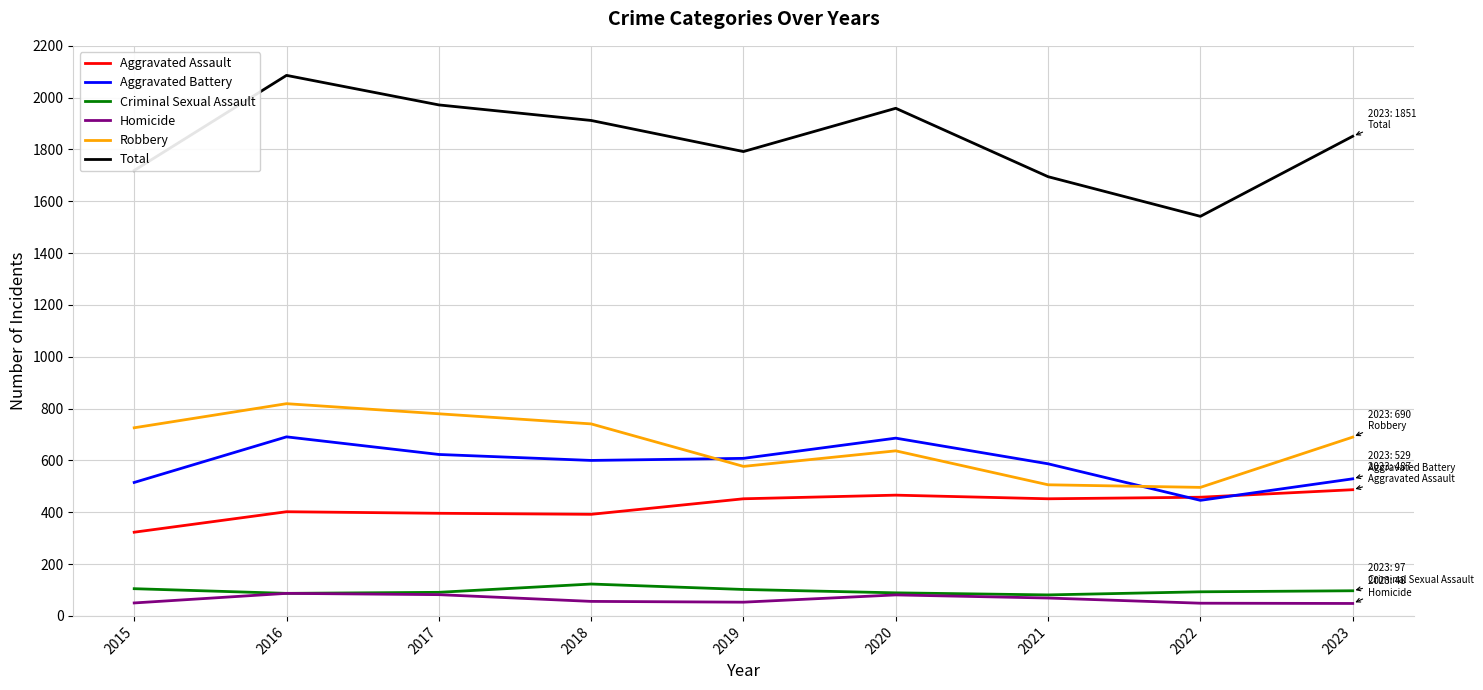

Which category has the highest value across all series?

2016